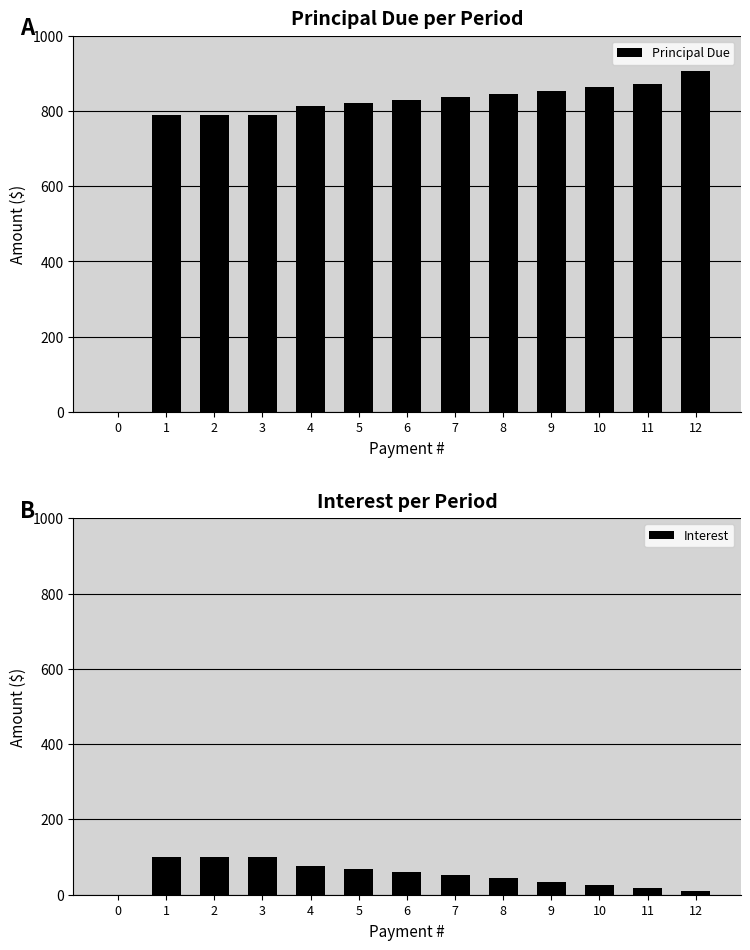

How many data points does each series have?

13